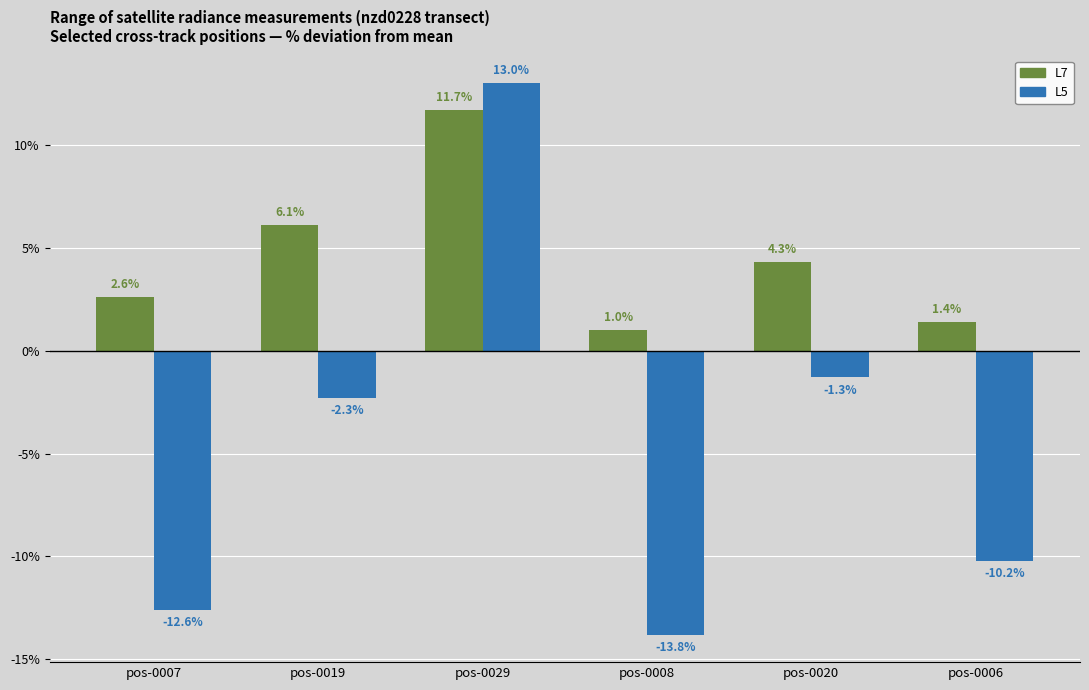

Reading left to right, what are all the values shown in this chart?

L7: 2.6	6.1	11.7	1.0	4.3	1.4
L5: -12.6	-2.3	13.0	-13.8	-1.3	-10.2